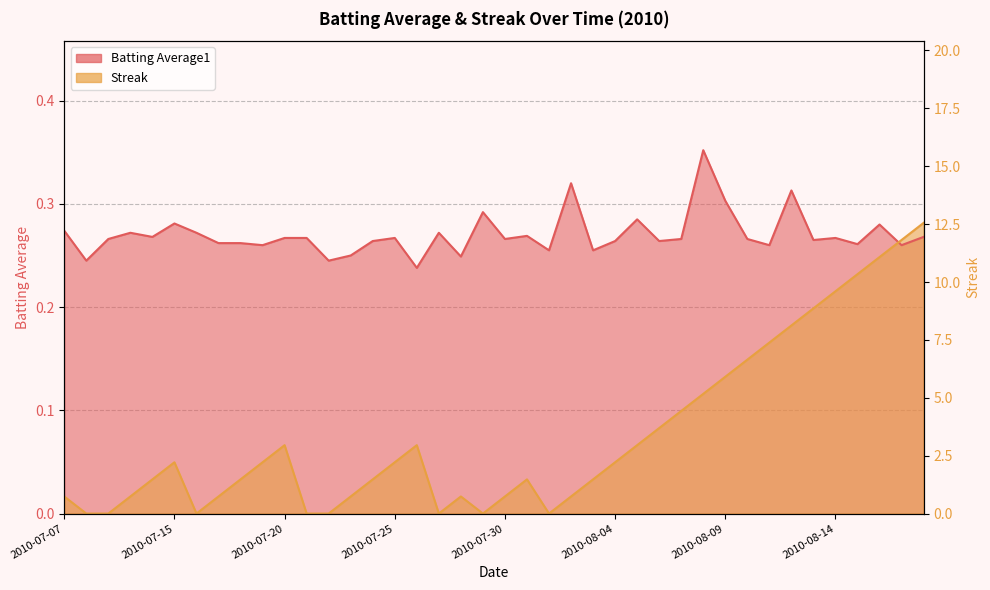

Which series has the largest range (max minus min)?

Streak